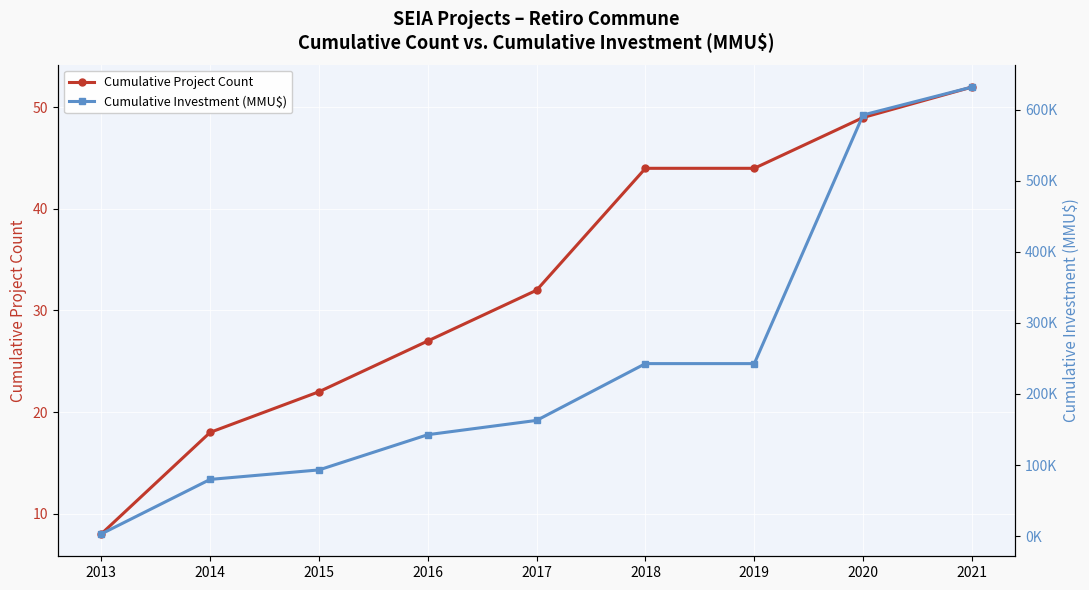

Which series changed the most between 2015 and 2016?

Cumulative Investment (MMU$)